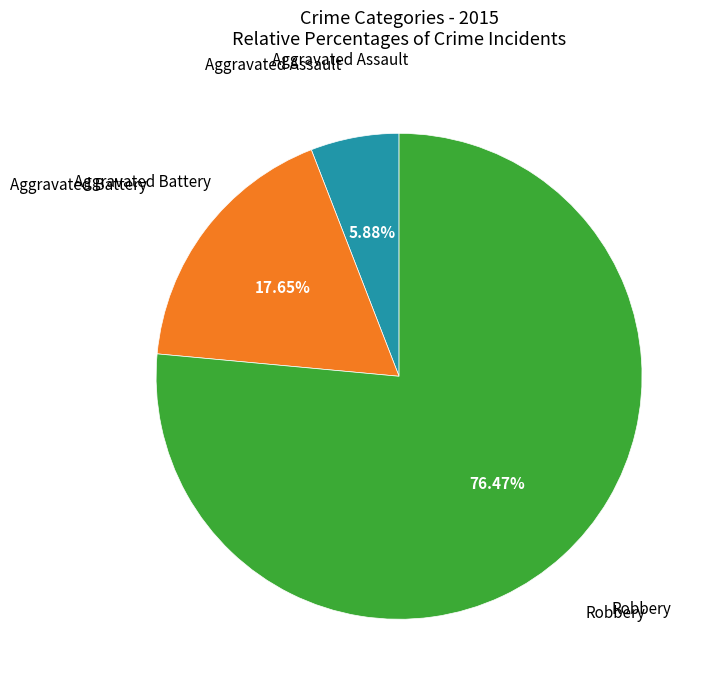

Does any single category account for the majority?

Yes